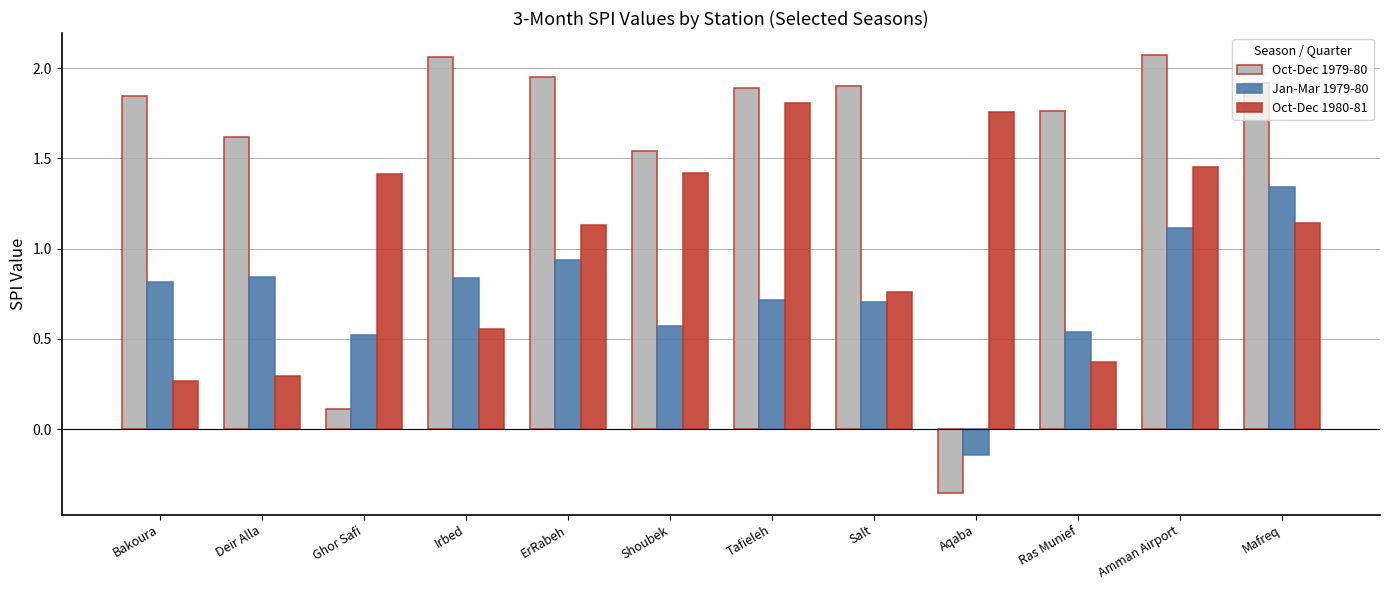

At which label does Oct-Dec 1980-81 reach its minimum?

Bakoura